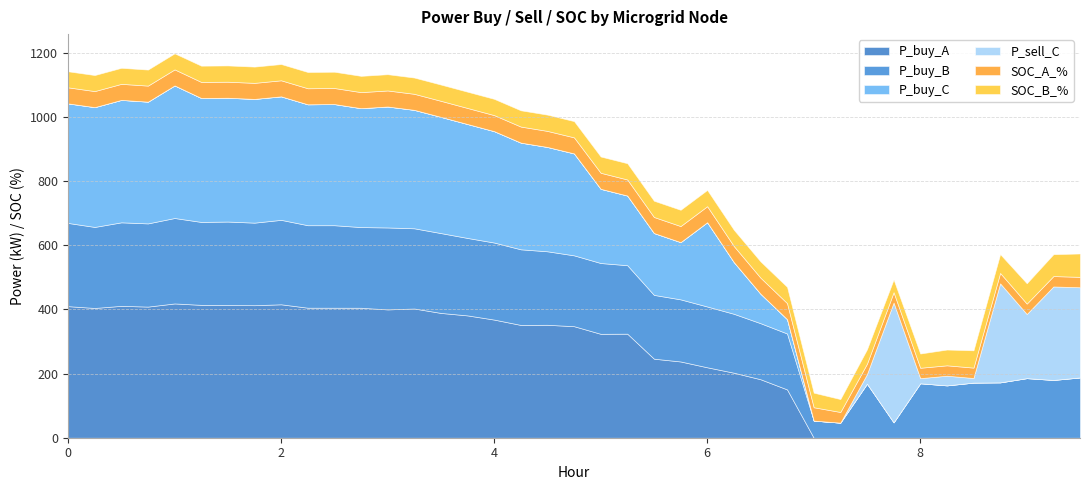

What is the sum of all SOC_A_% values?

1766.6